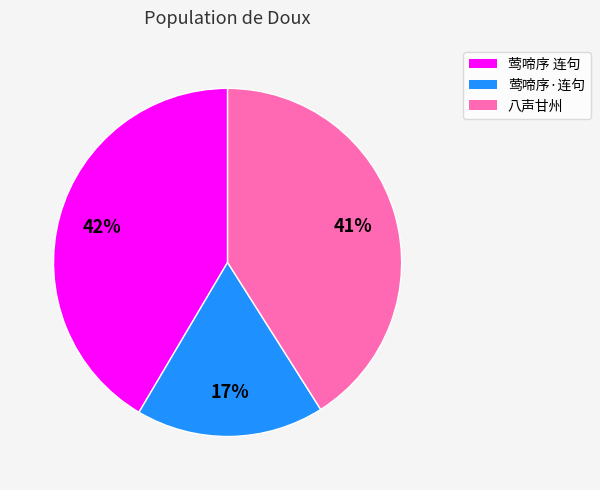

What is the smallest slice in the pie chart?

莺啼序·连句